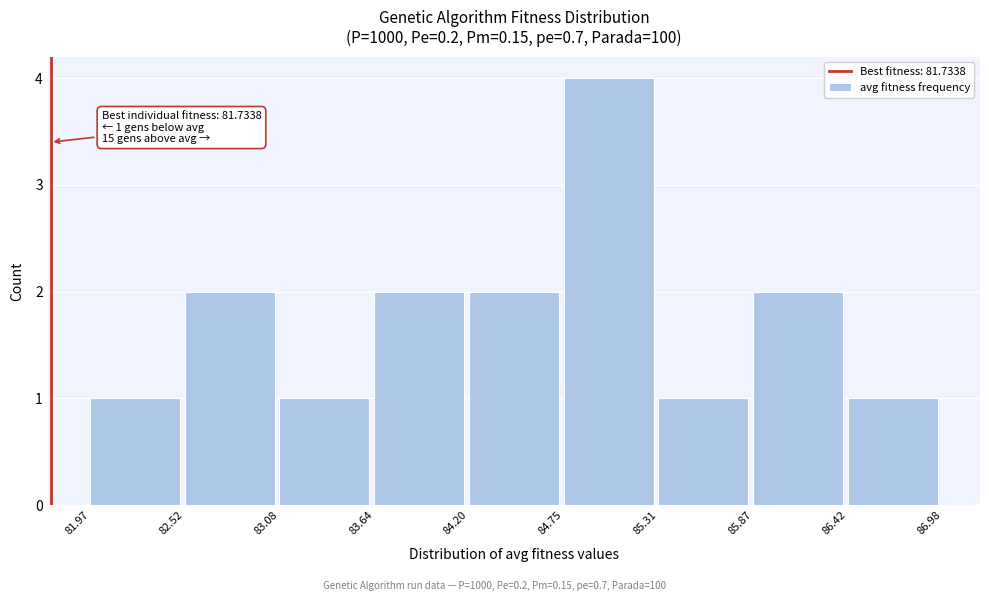

Which range on the x-axis has the tallest bar?

84.75 to 85.31